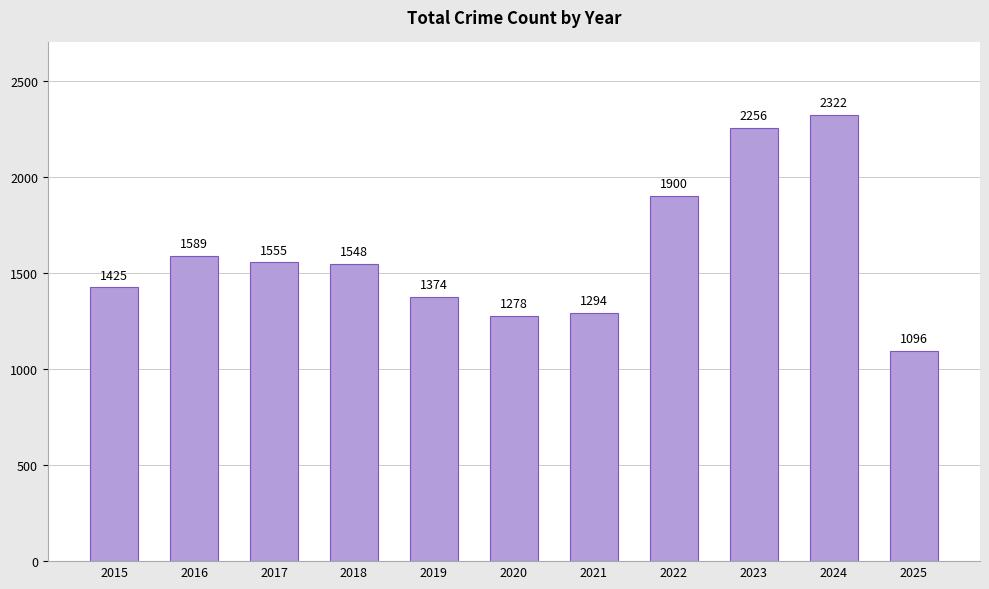

What is the sum of all values?

17637